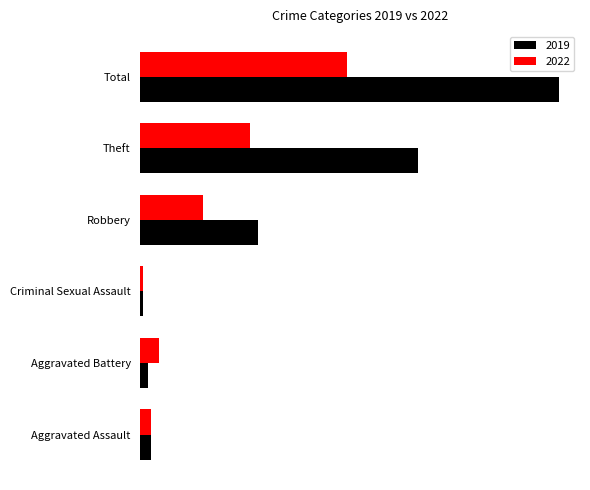

What value does the 2022 series have at Aggravated Assault?

4